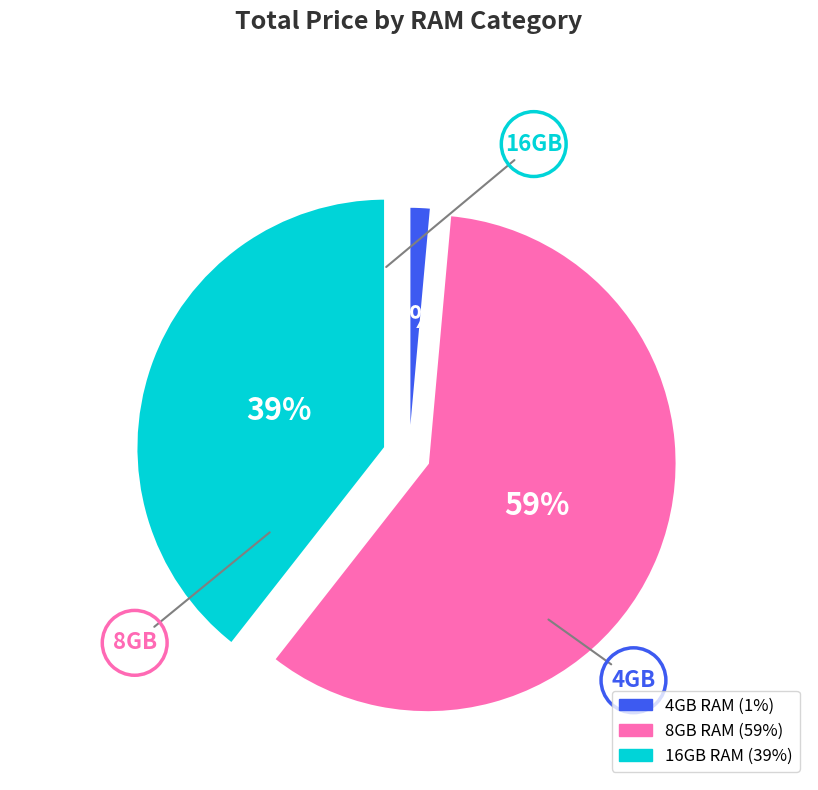

To the nearest percent, what is the average slice percentage?

33%